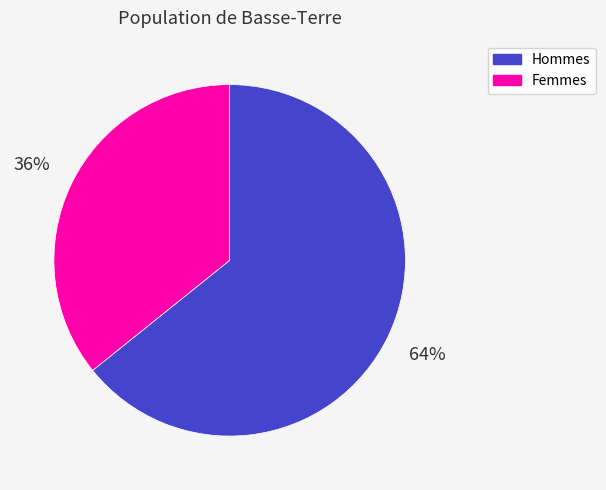

Is there any slice that represents more than half of the pie?

Yes